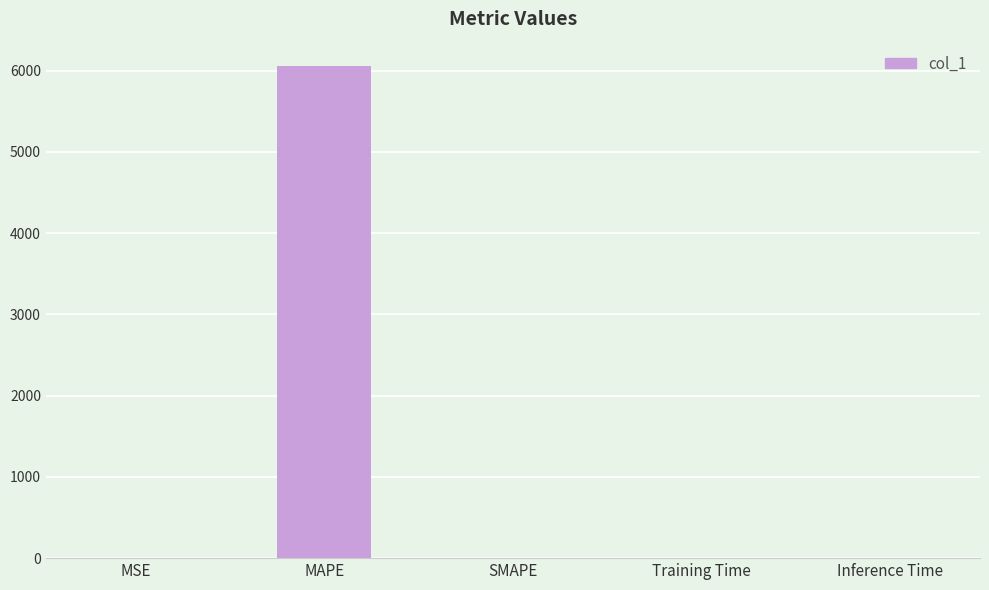

True or false: the data shows 6053.1 at MAPE.

True